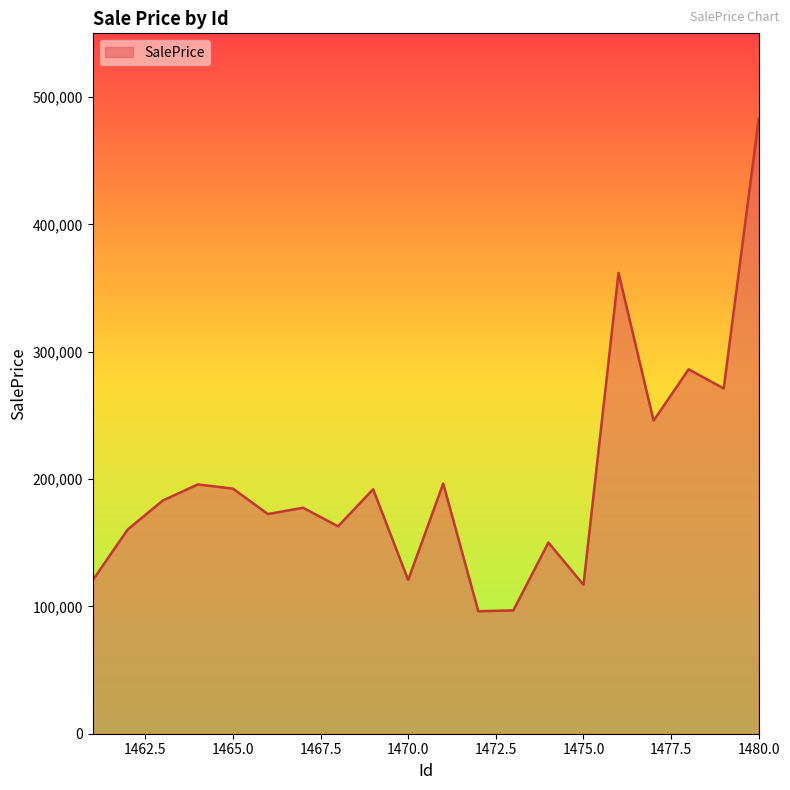

What is the maximum value shown in the chart?

482799.4